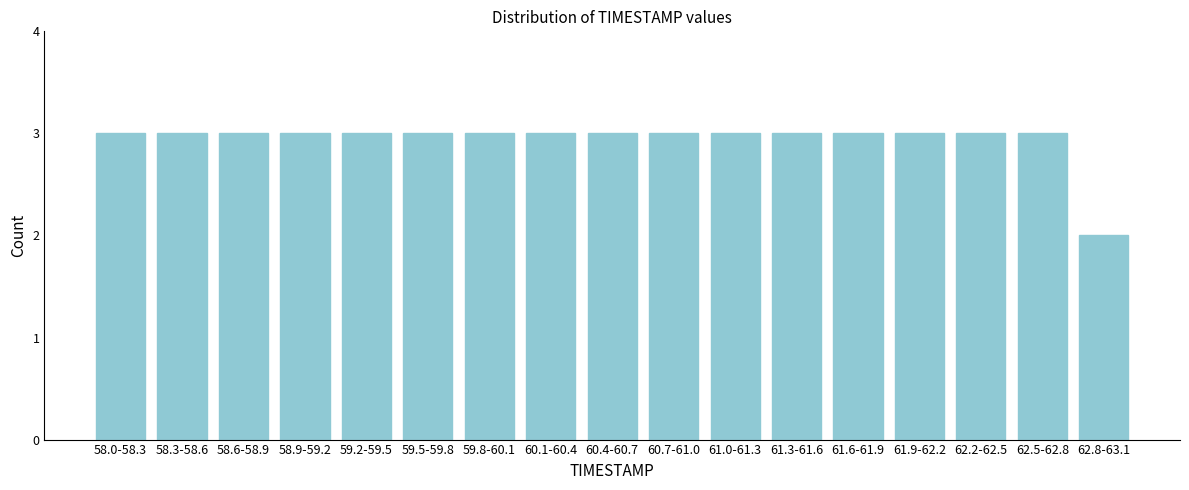

Reading left to right, what are all the values shown in this chart?

3	3	3	3	3	3	3	3	3	3	3	3	3	3	3	3	2